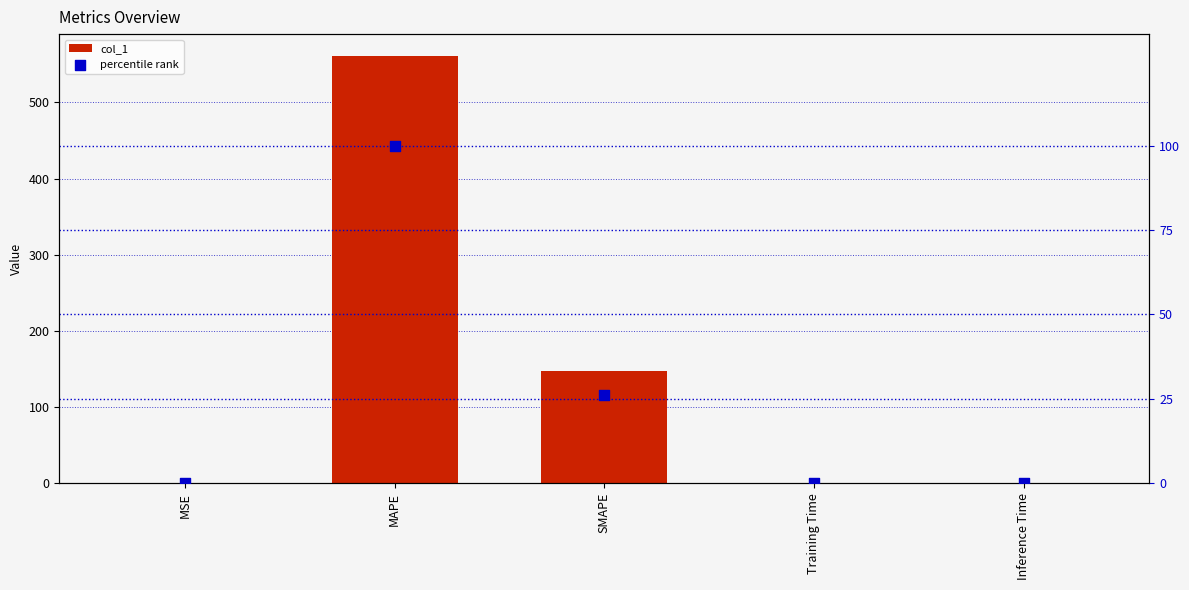

At which category is the sum across all series the highest?

MAPE